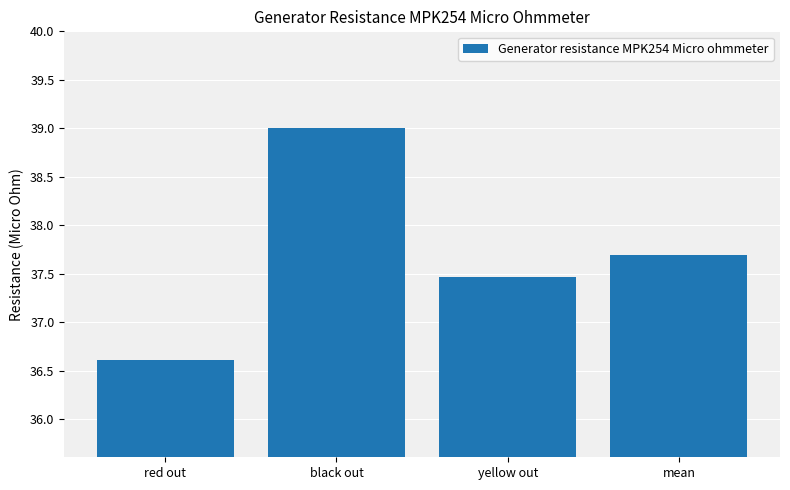

Is it true that the value at red out is 15.0?

False